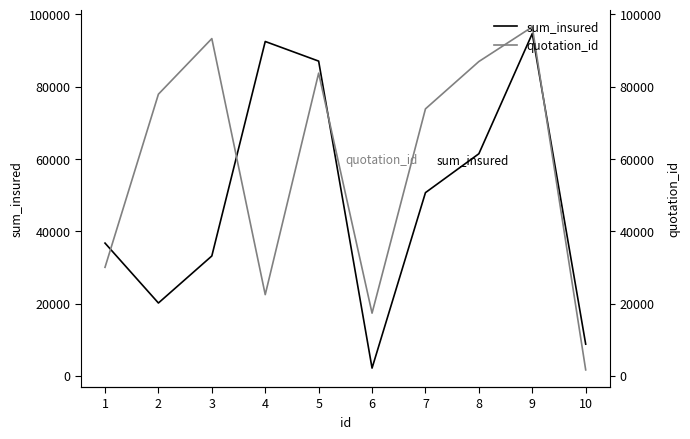

At which label does sum_insured first exceed 50680?

4